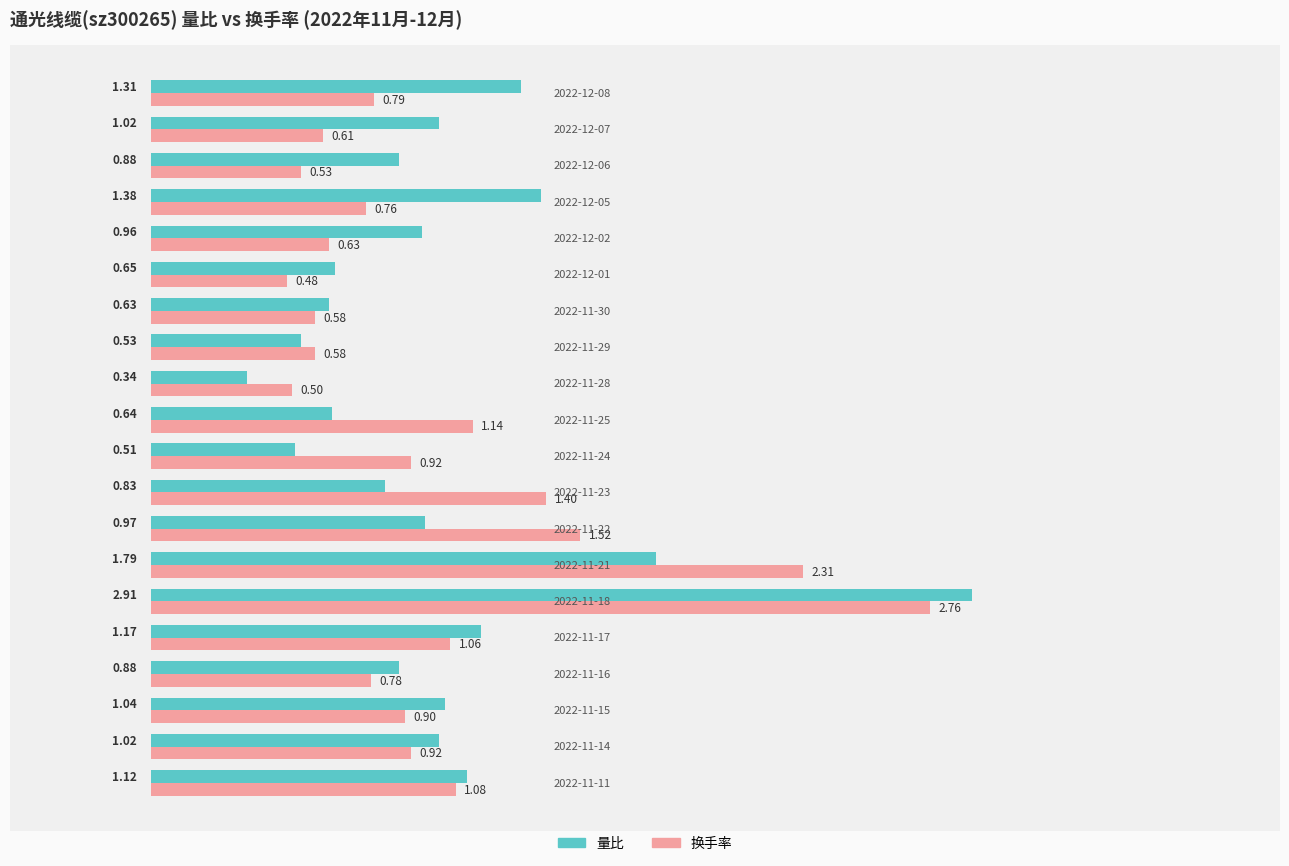

At how many categories does at least one series exceed 1?

12